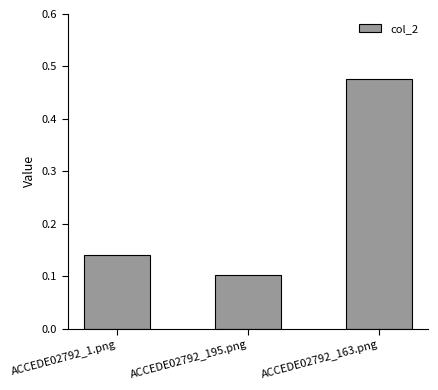

What is the label of the 2nd bar from the right?

ACCEDE02792_195.png